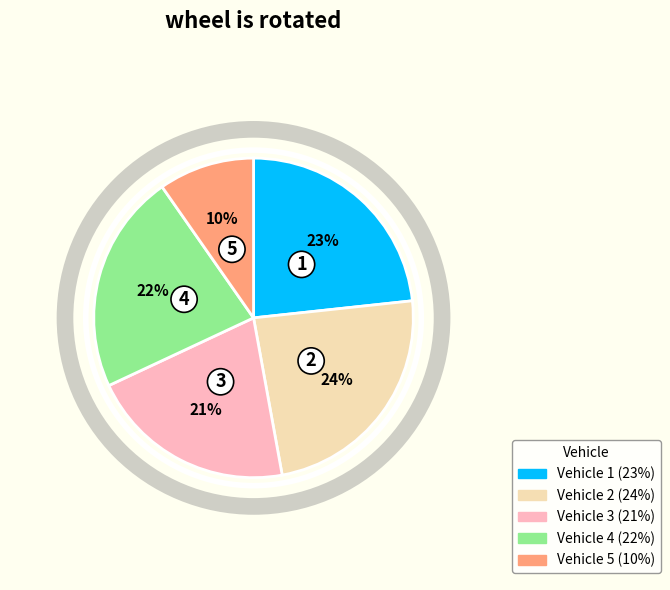

Does any single category account for the majority?

No